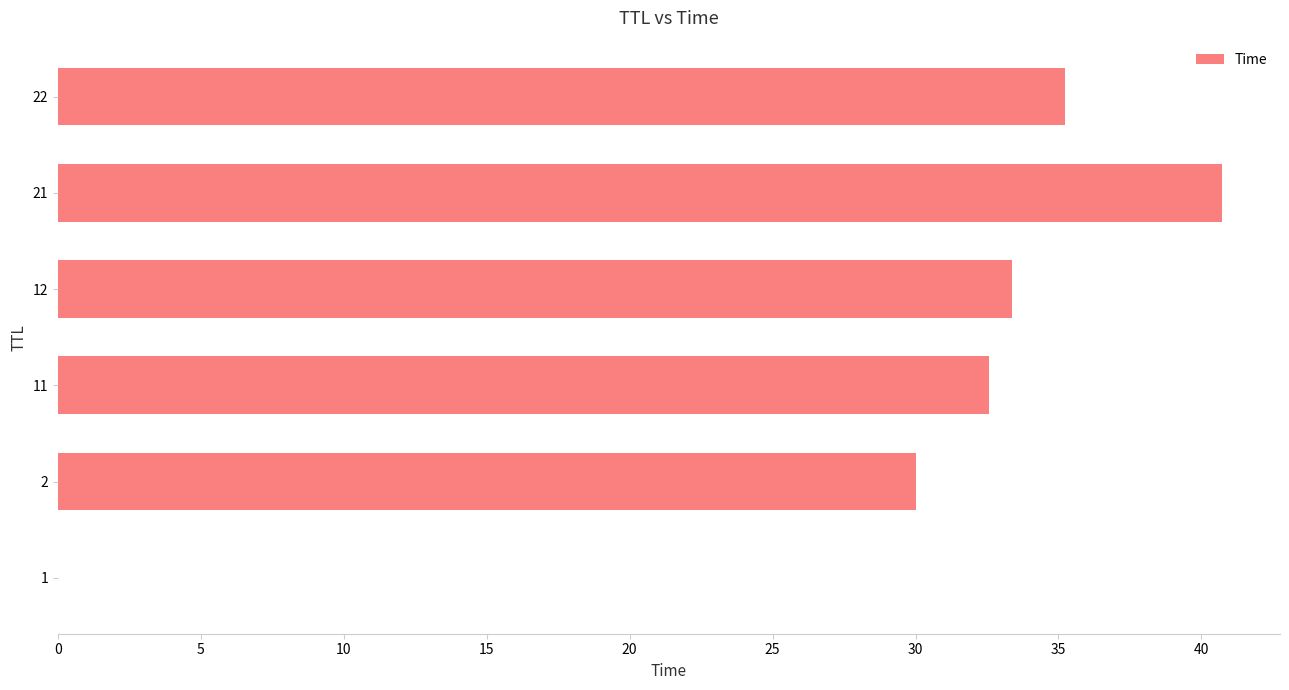

How many series are shown in this chart?

1